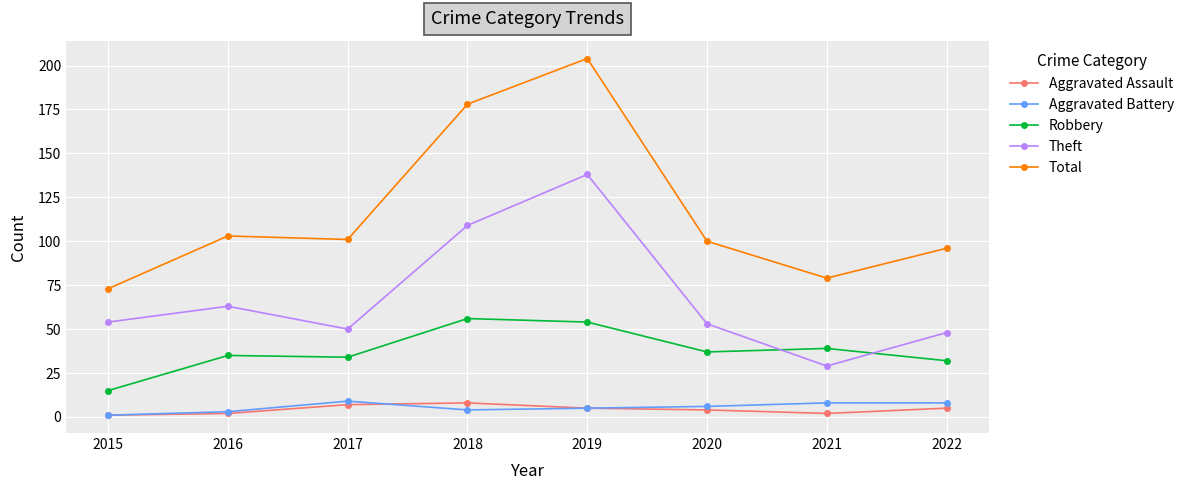

Is the value of Aggravated Assault at 2015 greater than the value of Total at 2017?

No